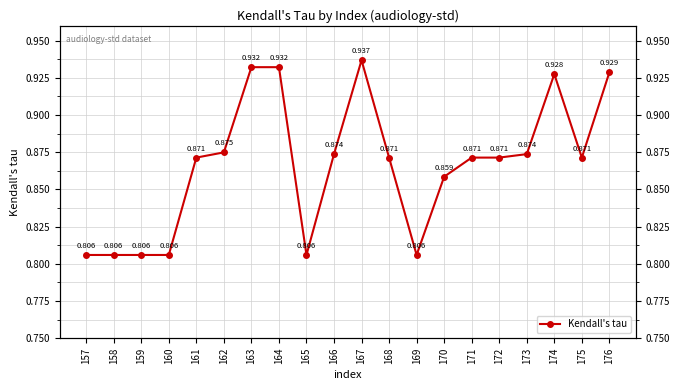

Reading left to right, list all the values displayed in this chart.

0.8	0.8	0.8	0.8	0.9	0.9	0.9	0.9	0.8	0.9	0.9	0.9	0.8	0.9	0.9	0.9	0.9	0.9	0.9	0.9